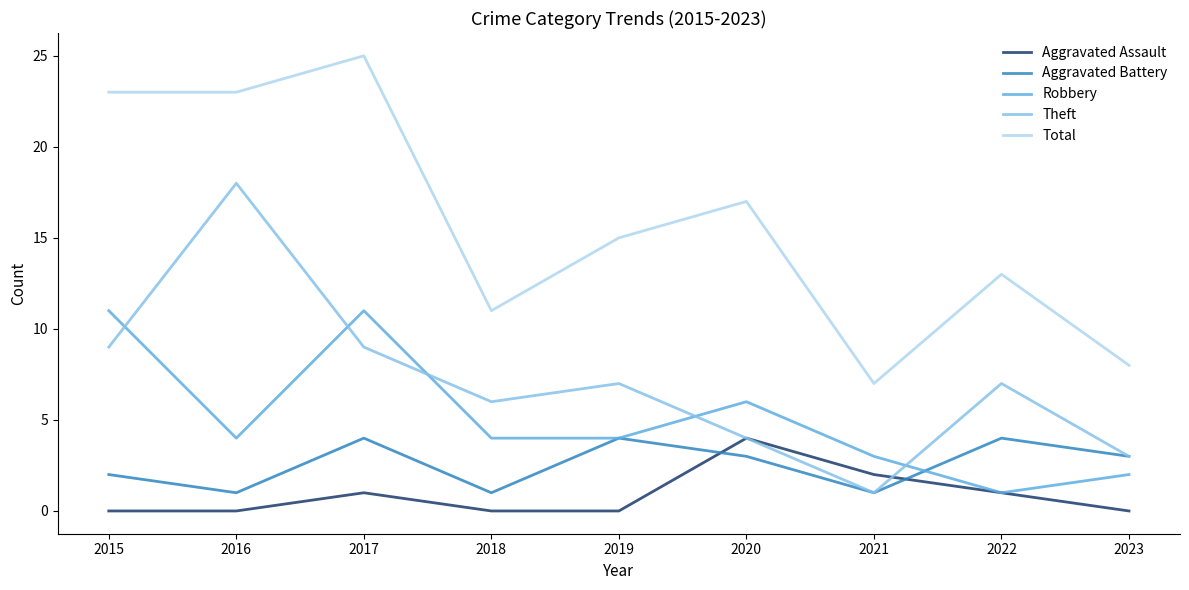

Count the number of categories in the chart.

9